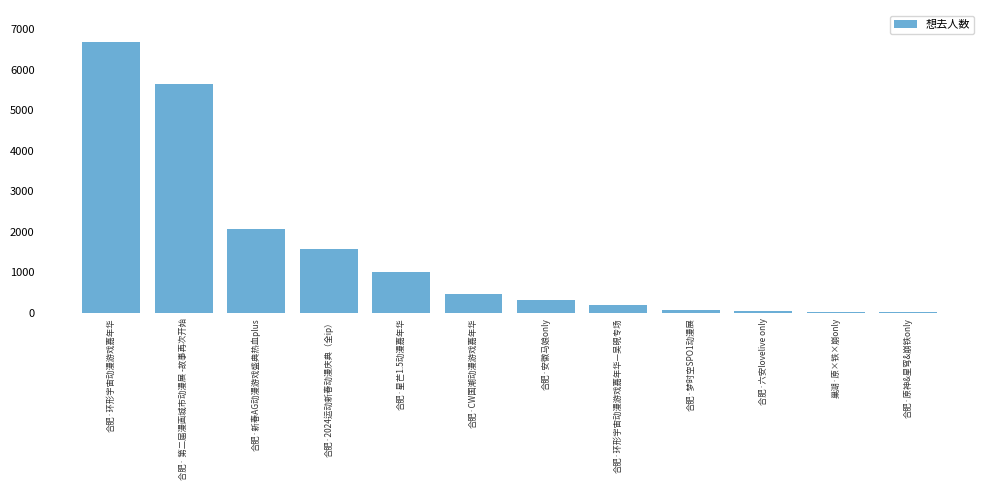

How many categories are shown in the chart?

12